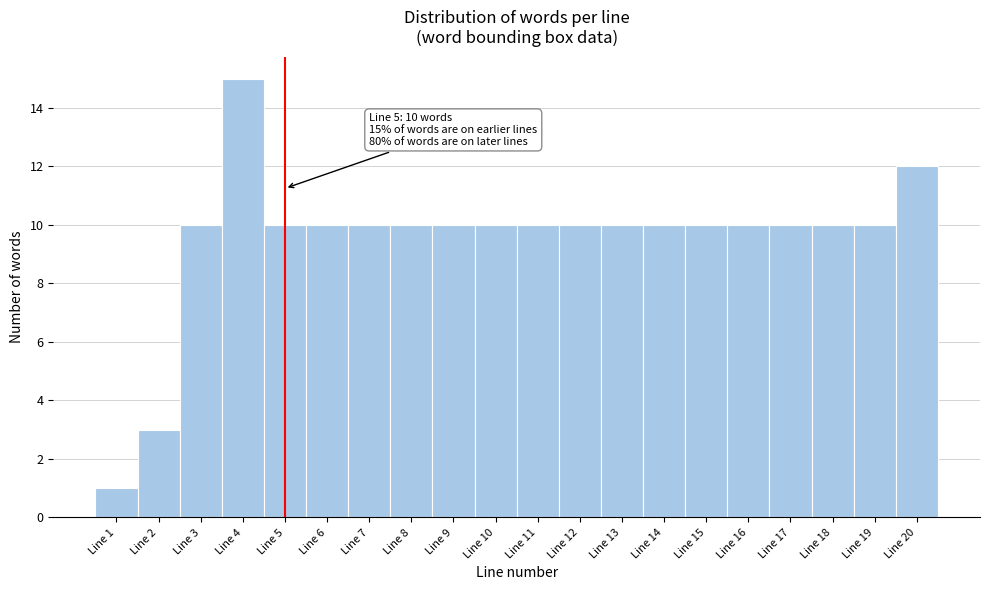

Which range on the x-axis has the tallest bar?

3.5 to 4.5